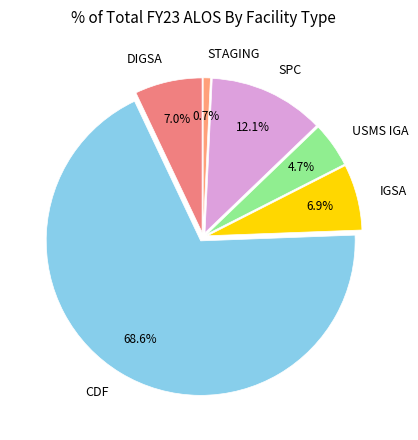

Do CDF and STAGING together represent more than half of the pie?

Yes